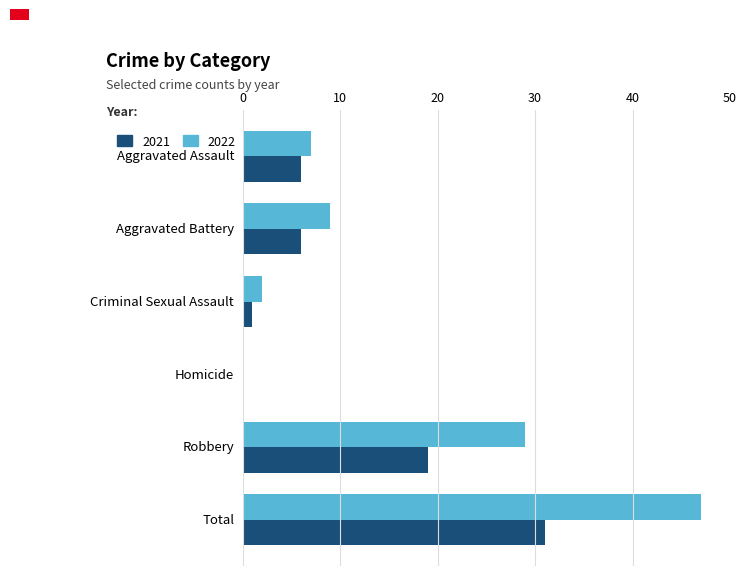

Which series has the widest spread of values?

2022